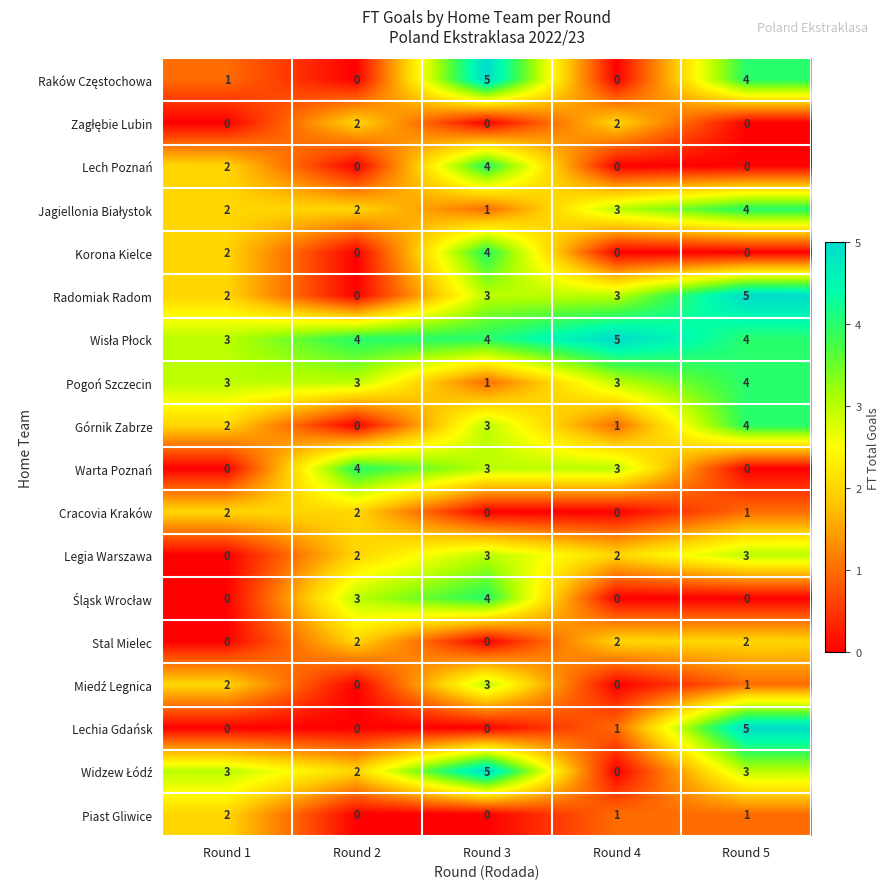

Read the Pogoń Szczecin value at Round 4.

3